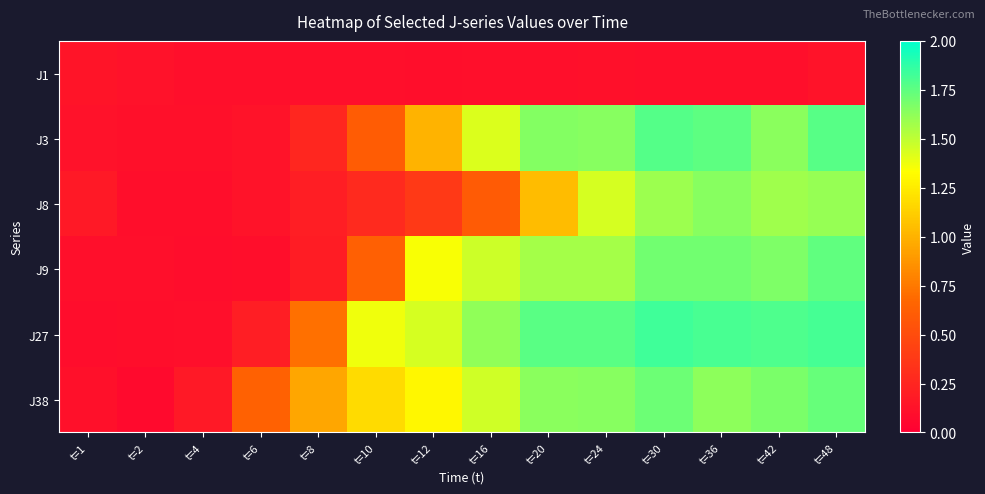

Reading left to right, transcribe all the data shown in this chart.

J1: t=1=0.1	t=2=0.1	t=4=0.1	t=6=0.1	t=8=0.1	t=10=0.1	t=12=0.1	t=16=0.1	t=20=0.1	t=24=0.1	t=30=0.1	t=36=0.1	t=42=0.1	t=48=0.1
J3: t=1=0.1	t=2=0.1	t=4=0.1	t=6=0.1	t=8=0.3	t=10=0.6	t=12=1.0	t=16=1.4	t=20=1.7	t=24=1.6	t=30=1.8	t=36=1.8	t=42=1.6	t=48=1.8
J8: t=1=0.2	t=2=0.1	t=4=0.1	t=6=0.1	t=8=0.2	t=10=0.3	t=12=0.4	t=16=0.6	t=20=1.0	t=24=1.4	t=30=1.6	t=36=1.6	t=42=1.6	t=48=1.6
J9: t=1=0.1	t=2=0.1	t=4=0.1	t=6=0.1	t=8=0.2	t=10=0.6	t=12=1.3	t=16=1.5	t=20=1.6	t=24=1.6	t=30=1.7	t=36=1.7	t=42=1.7	t=48=1.7
J27: t=1=0.1	t=2=0.1	t=4=0.1	t=6=0.2	t=8=0.7	t=10=1.4	t=12=1.4	t=16=1.6	t=20=1.8	t=24=1.8	t=30=1.8	t=36=1.8	t=42=1.8	t=48=1.8
J38: t=1=0.1	t=2=0.1	t=4=0.2	t=6=0.6	t=8=1.0	t=10=1.2	t=12=1.3	t=16=1.5	t=20=1.6	t=24=1.6	t=30=1.7	t=36=1.6	t=42=1.7	t=48=1.7